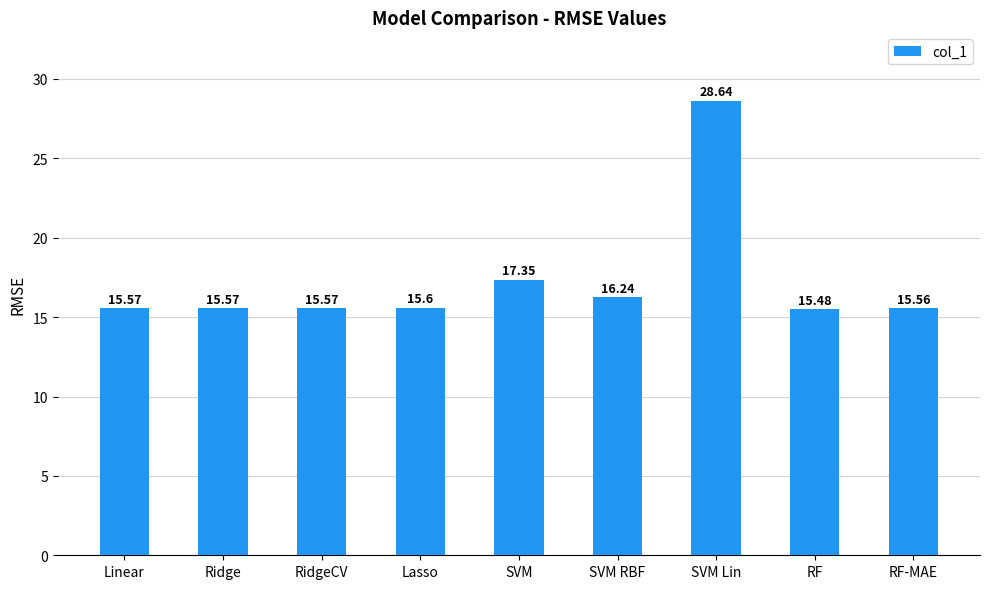

At which label is the value closest to 22?

SVM